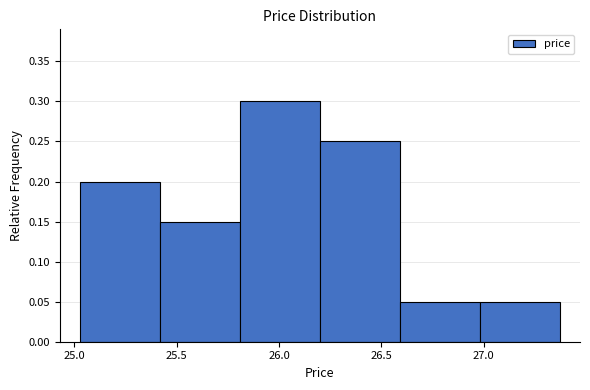

Which range on the x-axis has the tallest bar?

25.81 to 26.20